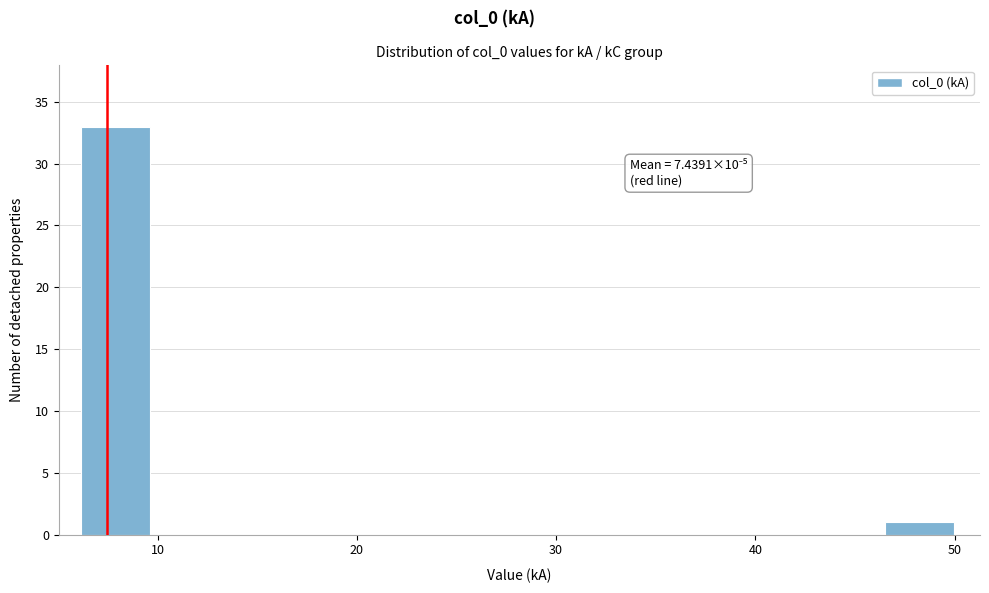

Read against the x-axis, roughly where is the centre of the tallest bar?

8